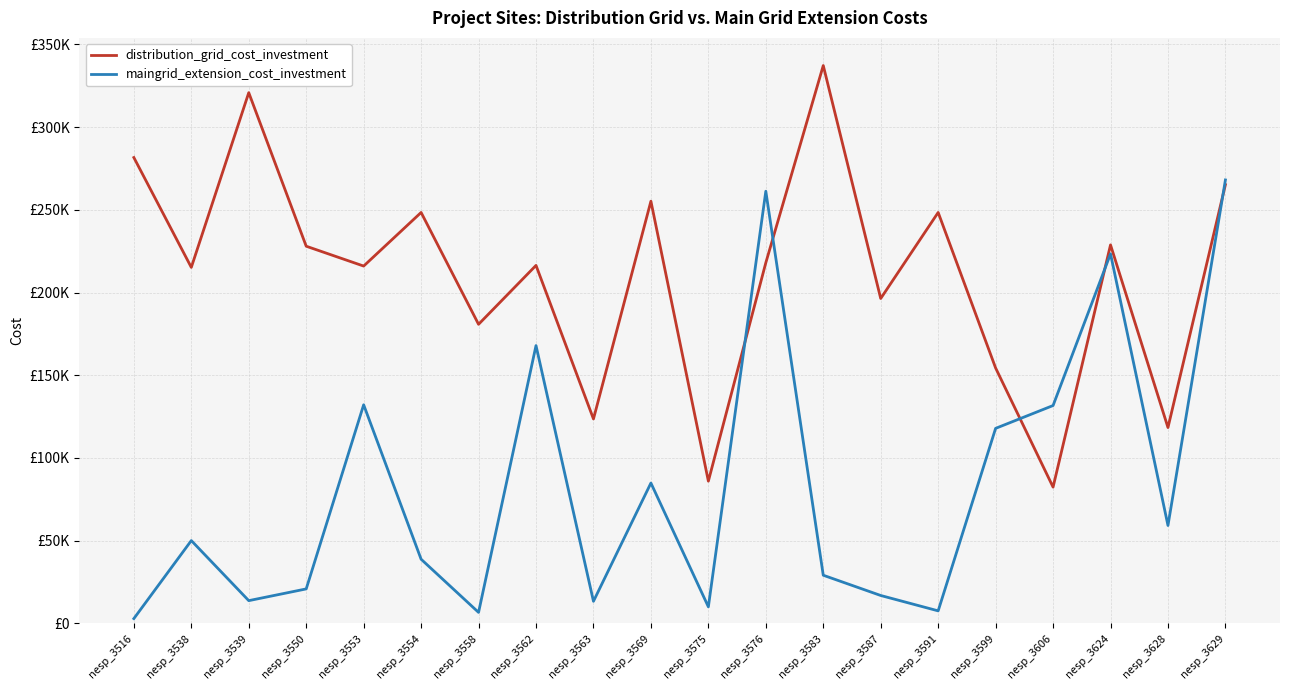

What is the difference between the maximum and minimum values in the distribution_grid_cost_investment series?

254800.0